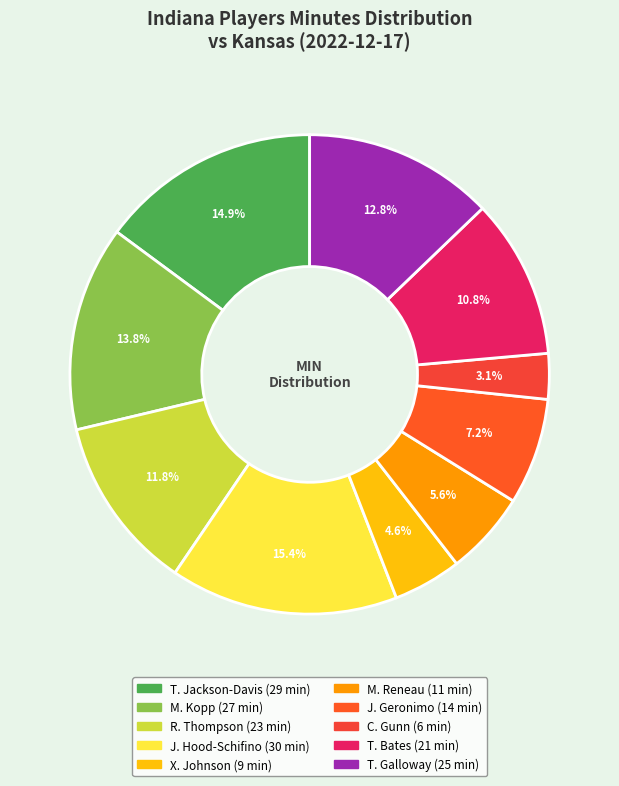

Which slice is the smallest?

C. Gunn